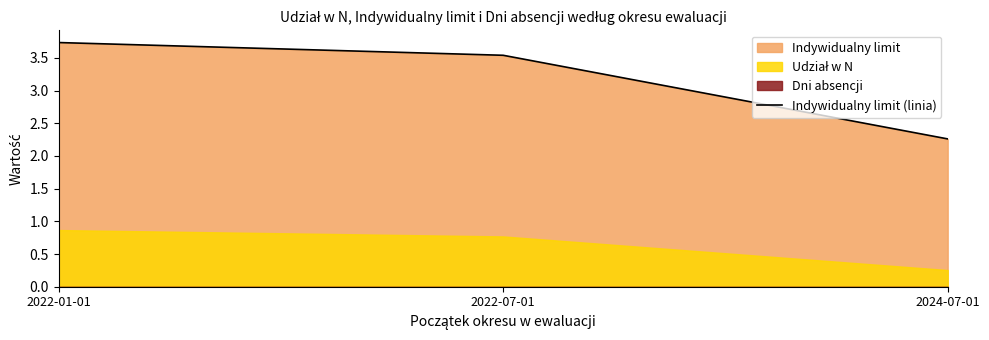

The chart shows a value of 3.5 at 2022-07-01. True or false?

True